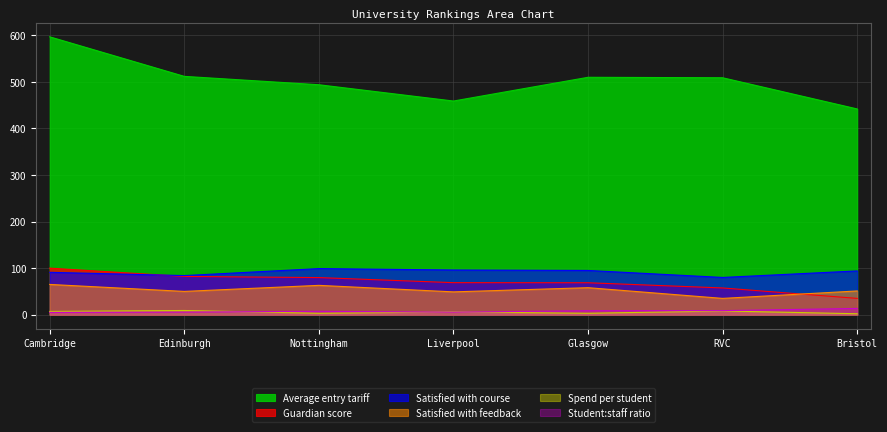

What is the average value of the Student:staff ratio series?

7.7